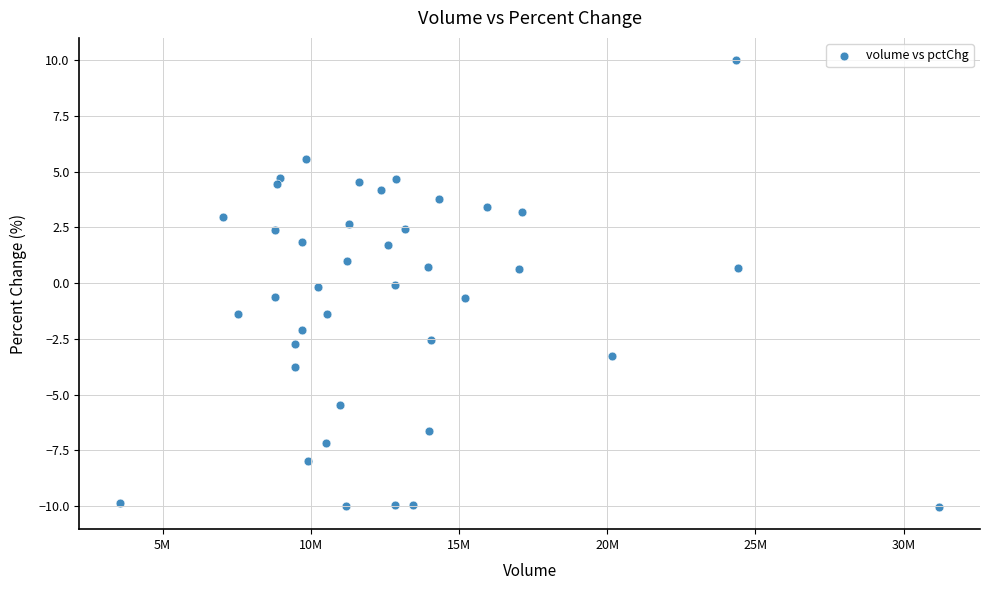

What is the range of Y values (max minus min)?

20.0